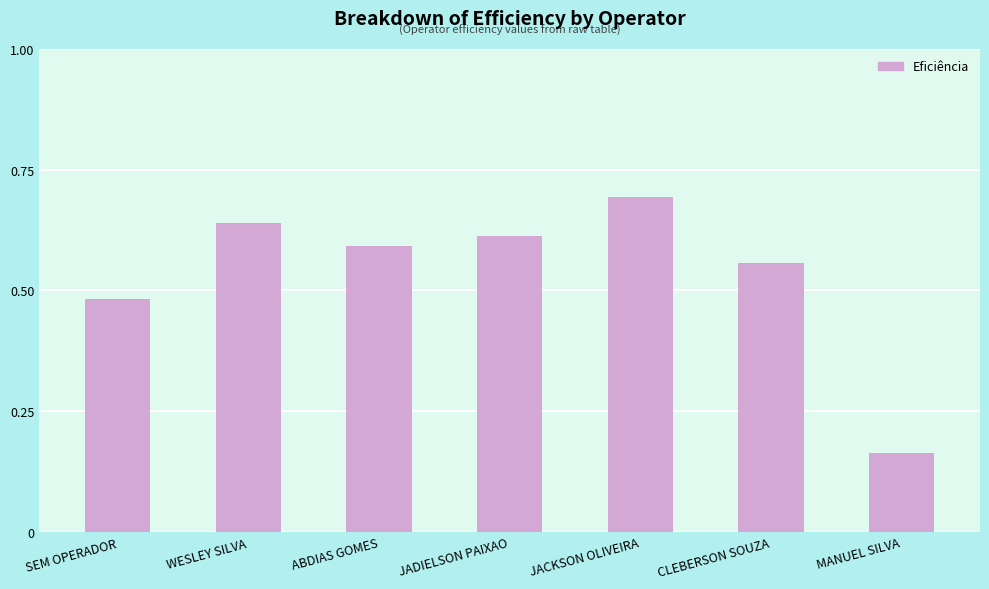

How many values are between 0 and 1?

7